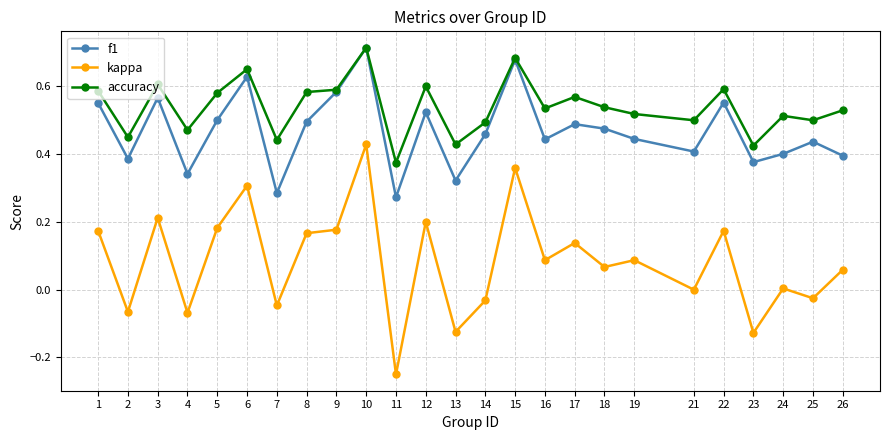

True or false: kappa and f1 intersect in this chart.

False